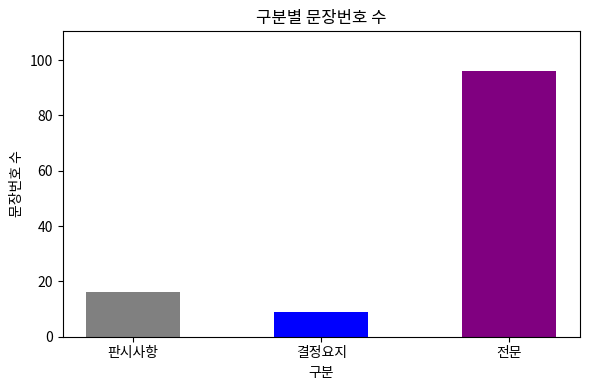

Where is the data nearest to the value 52?

판시사항